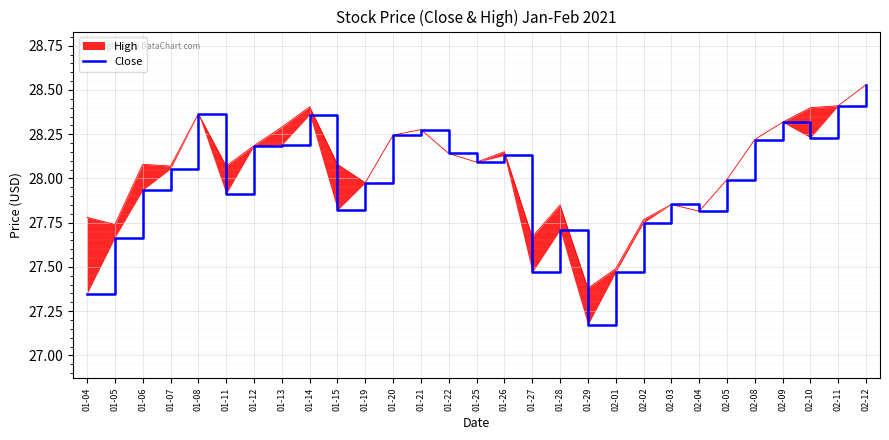

Is this an area chart (filled region under the line)?

No